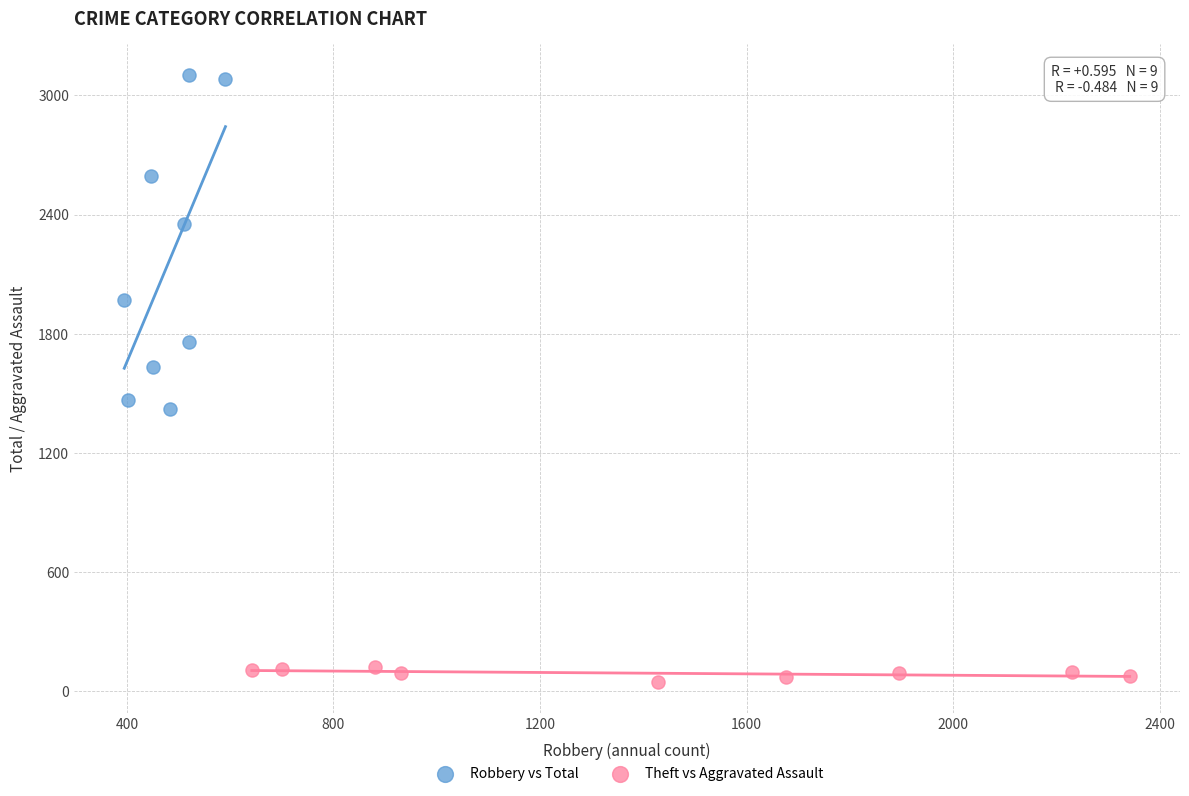

Which series has the largest Y range (max minus min)?

Robbery vs Total